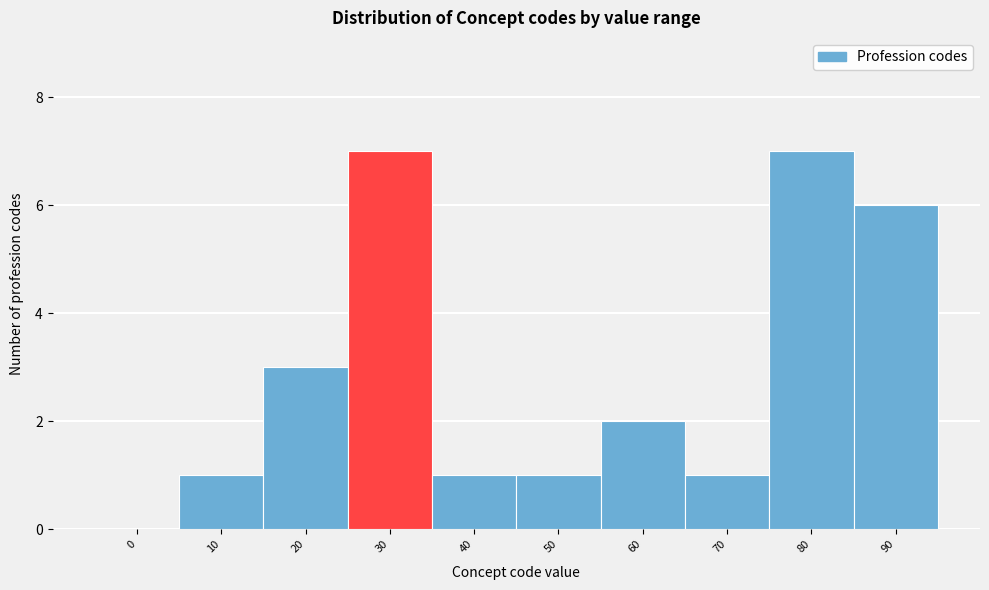

Reading left to right, transcribe all the data shown in this chart.

0=0	10=1	20=3	30=7	40=1	50=1	60=2	70=1	80=7	90=6